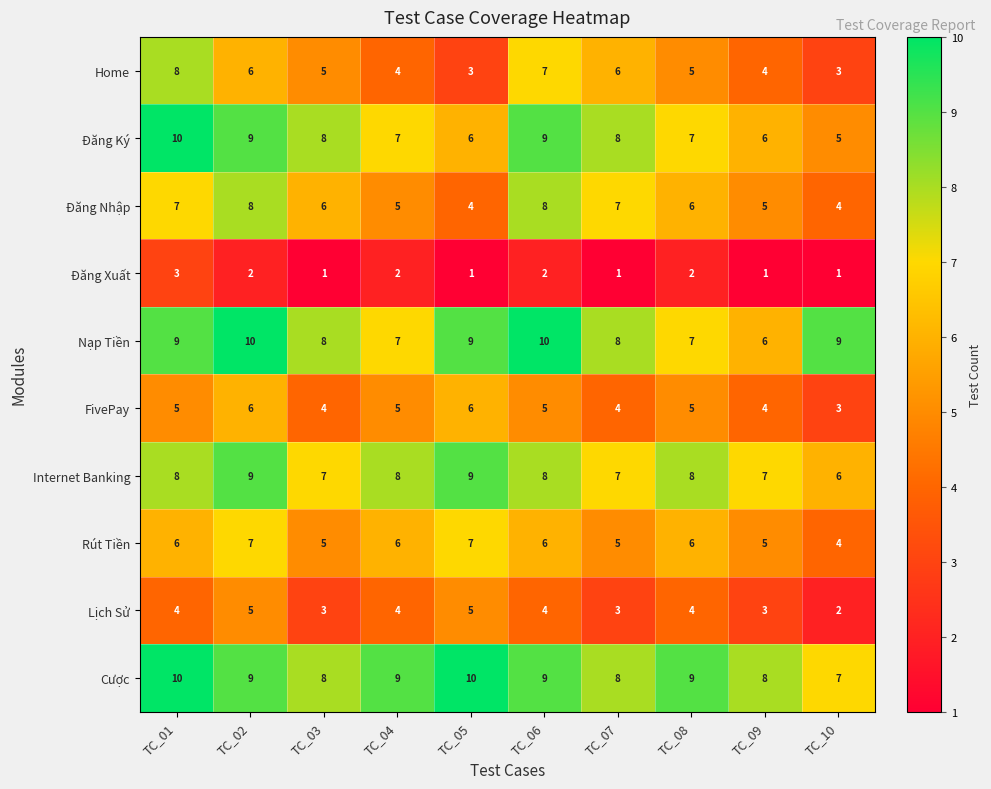

What is the total value across all series at TC_05?

60